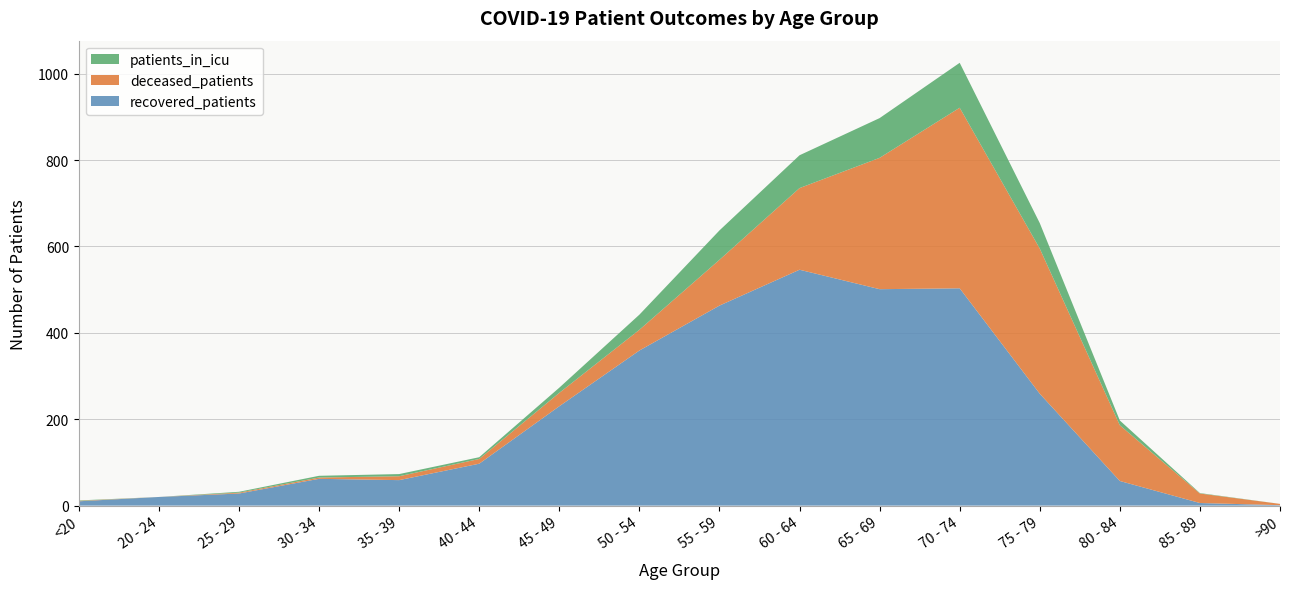

Reading right to left, list all the values displayed in this chart.

recovered_patients: >90=1	85 - 89=6	80 - 84=57	75 - 79=259	70 - 74=503	65 - 69=501	60 - 64=546	55 - 59=463	50 - 54=359	45 - 49=230	40 - 44=97	35 - 39=59	30 - 34=62	25 - 29=28	20 - 24=20	<20=10
deceased_patients: >90=3	85 - 89=22	80 - 84=129	75 - 79=336	70 - 74=418	65 - 69=304	60 - 64=189	55 - 59=106	50 - 54=48	45 - 49=31	40 - 44=11	35 - 39=9	30 - 34=3	25 - 29=2	20 - 24=0	<20=1
patients_in_icu: >90=0	85 - 89=1	80 - 84=11	75 - 79=59	70 - 74=104	65 - 69=92	60 - 64=76	55 - 59=68	50 - 54=35	45 - 49=12	40 - 44=4	35 - 39=5	30 - 34=4	25 - 29=2	20 - 24=0	<20=1